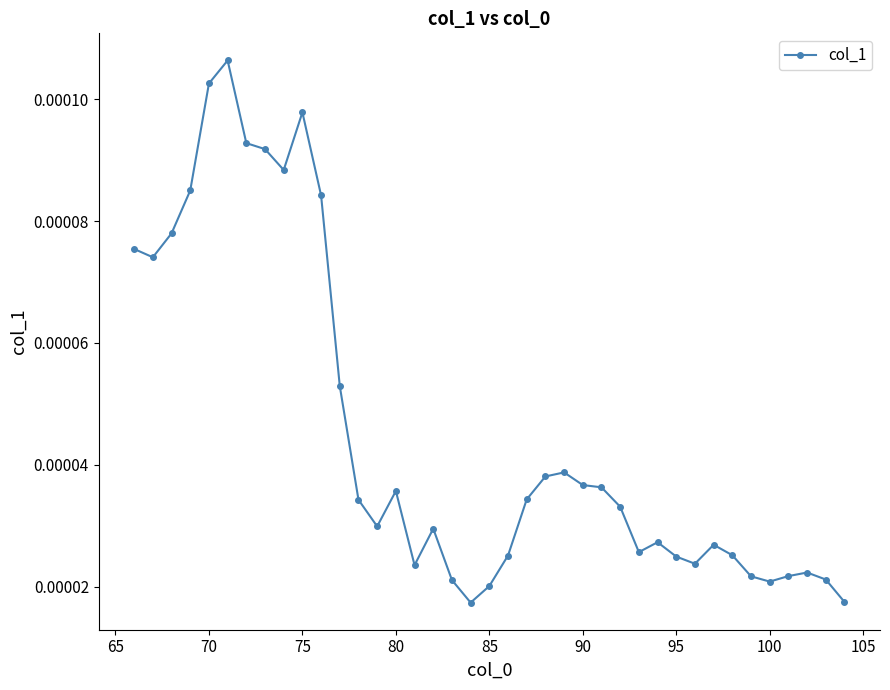

Is this an area chart (filled region under the line)?

No